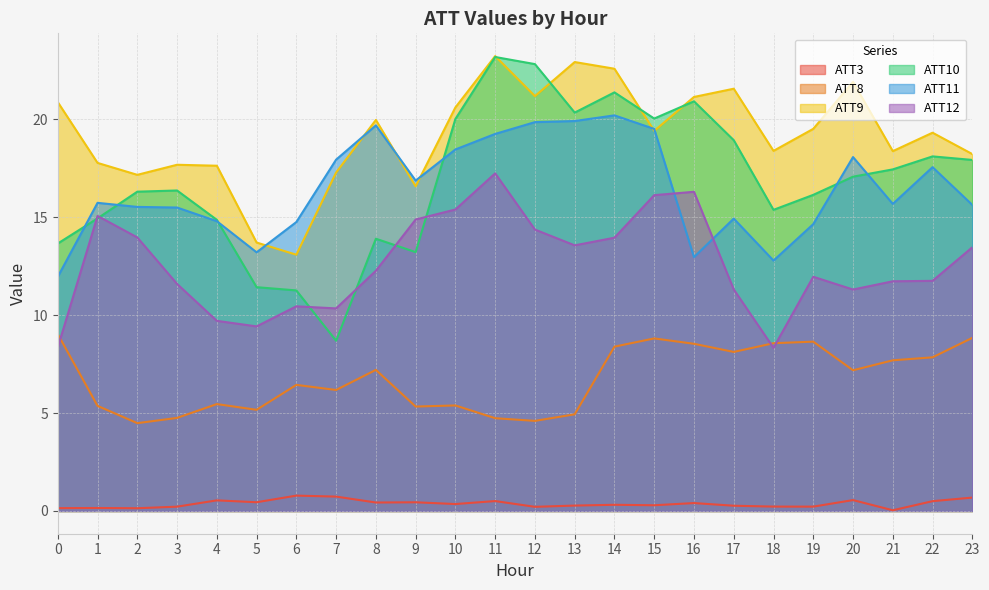

Rank the categories by ATT12 value from highest to lowest.

11, 16, 15, 10, 1, 9, 12, 2, 14, 13, 23, 8, 19, 22, 21, 3, 17, 20, 6, 7, 4, 5, 0, 18